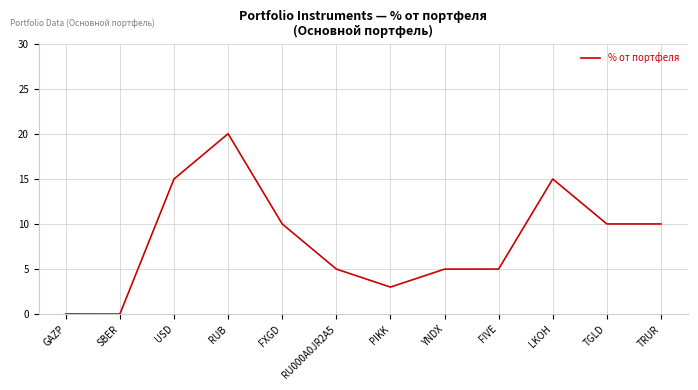

Is it true that the value at TRUR is 14.1?

False